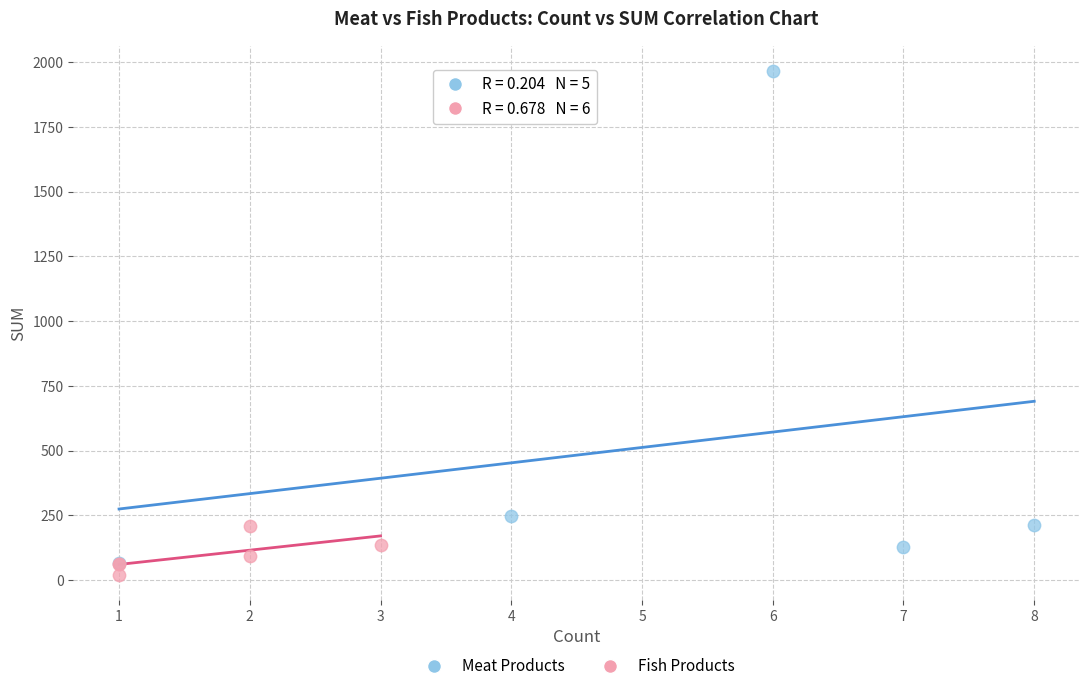

Which series has the largest Y range (max minus min)?

Meat Products